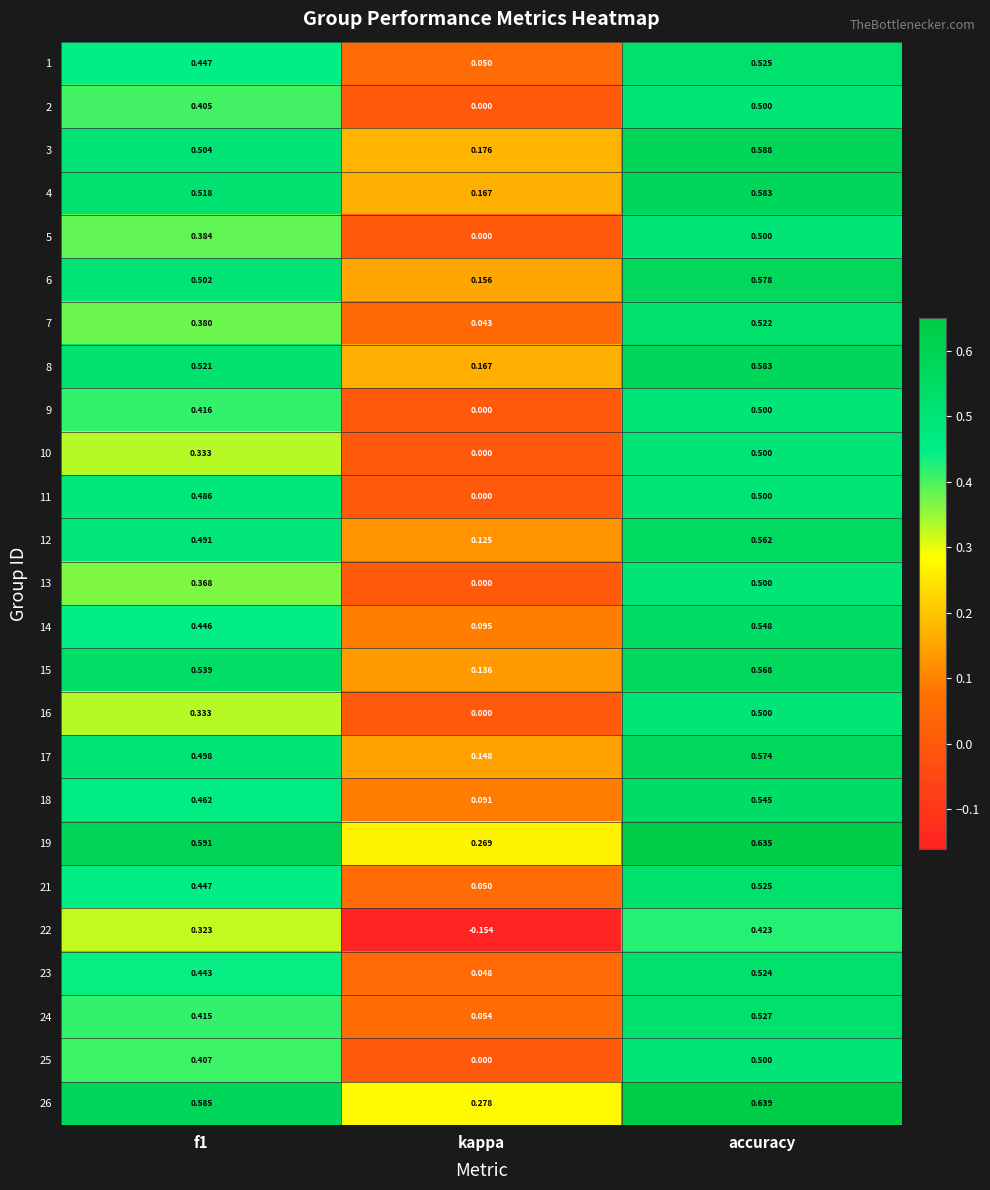

Is the value of 13 at accuracy greater than the value of 26 at accuracy?

No